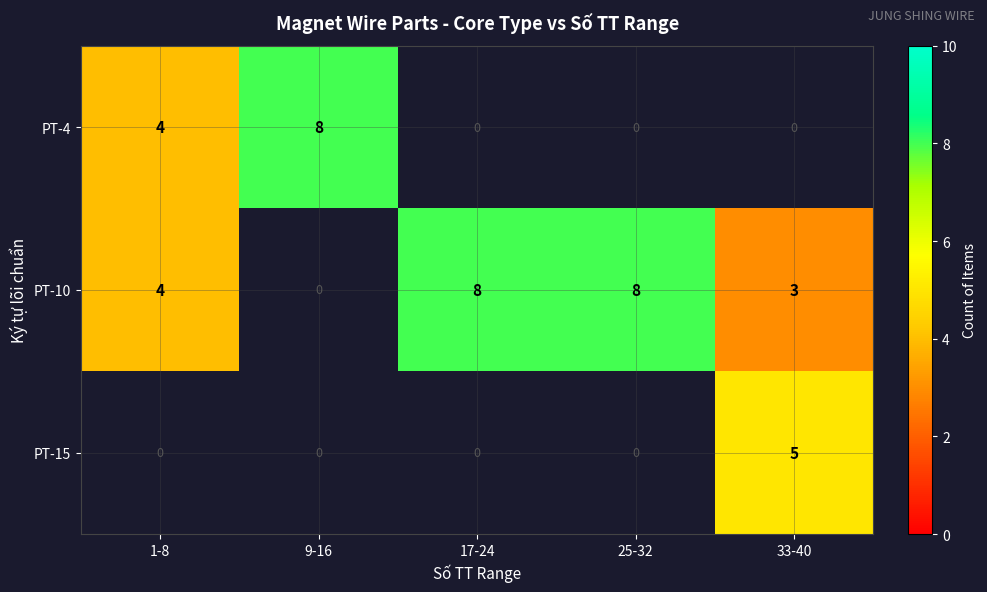

Which label corresponds to the largest value in the chart?

9-16